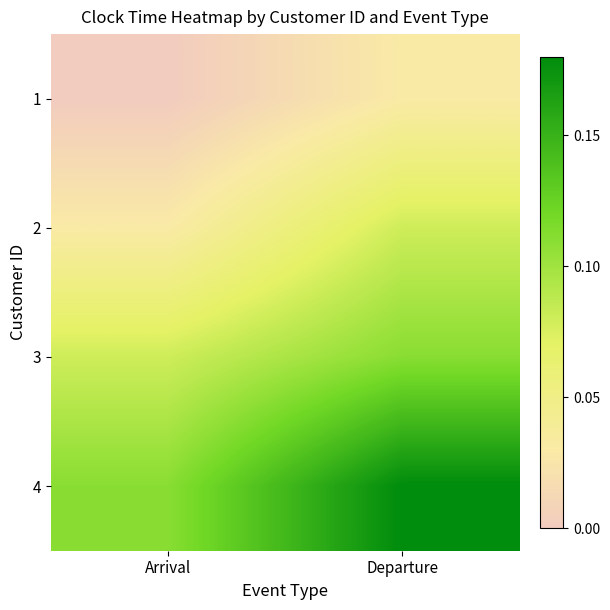

Which series has the largest total across all categories?

4